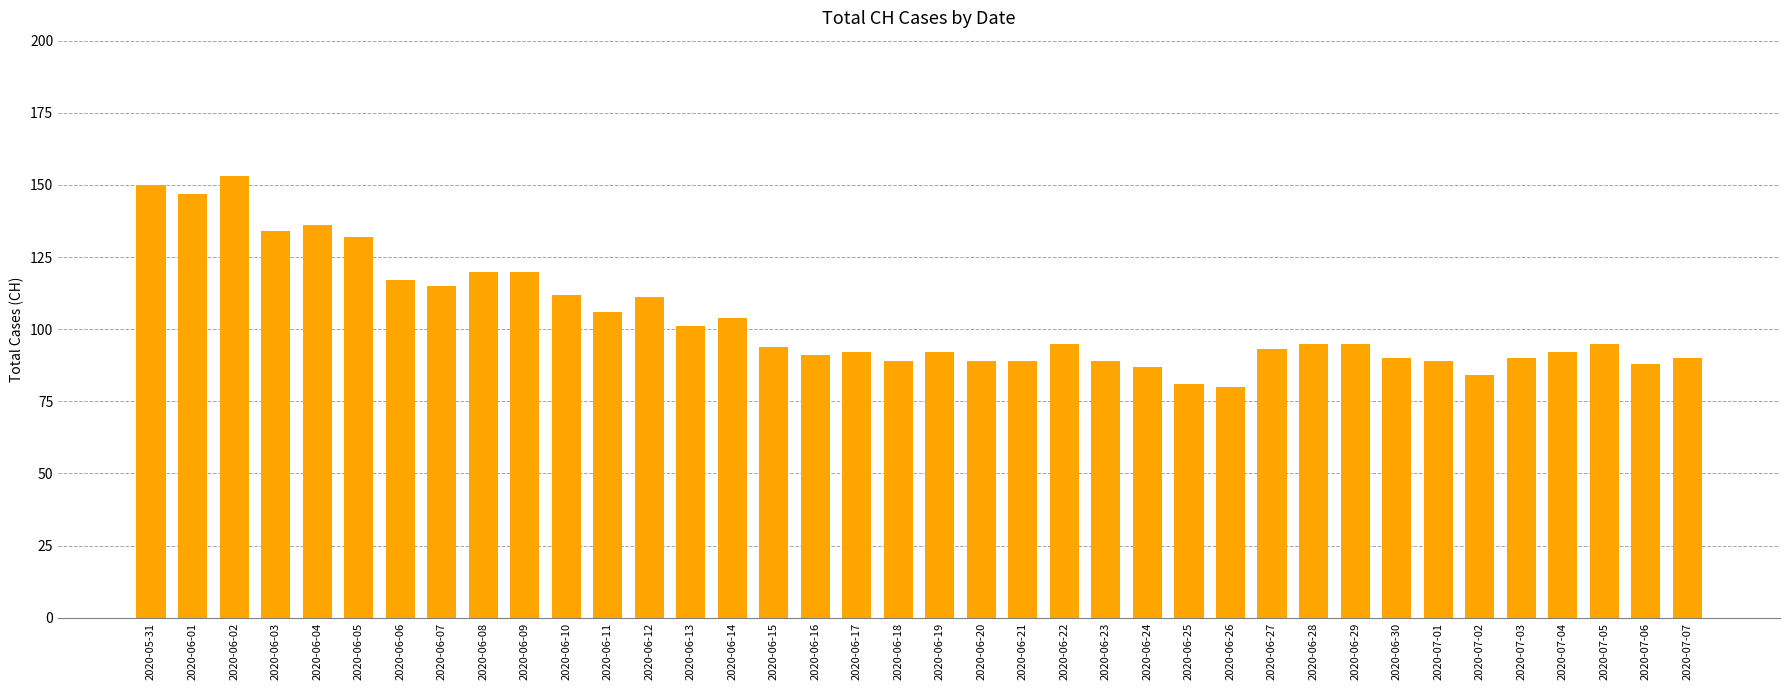

What is the maximum value shown in the chart?

153